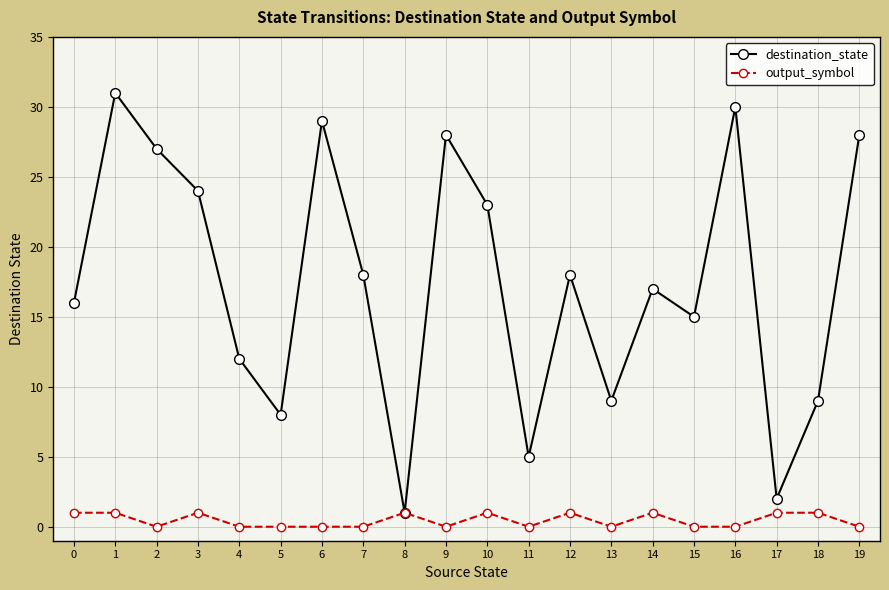

The value of destination_state at 7 is 4. True or false?

False